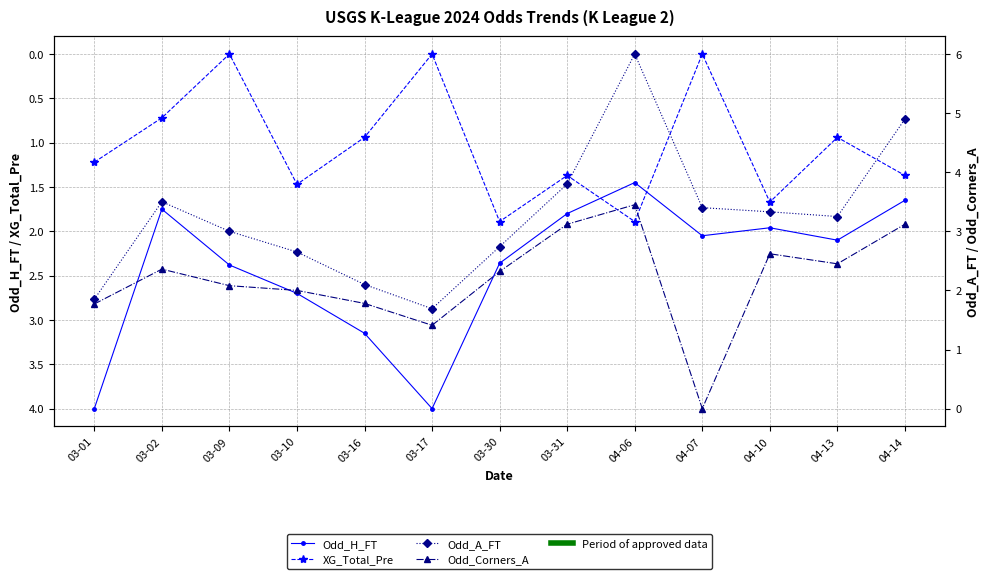

Is this an area chart (filled region under the line)?

No